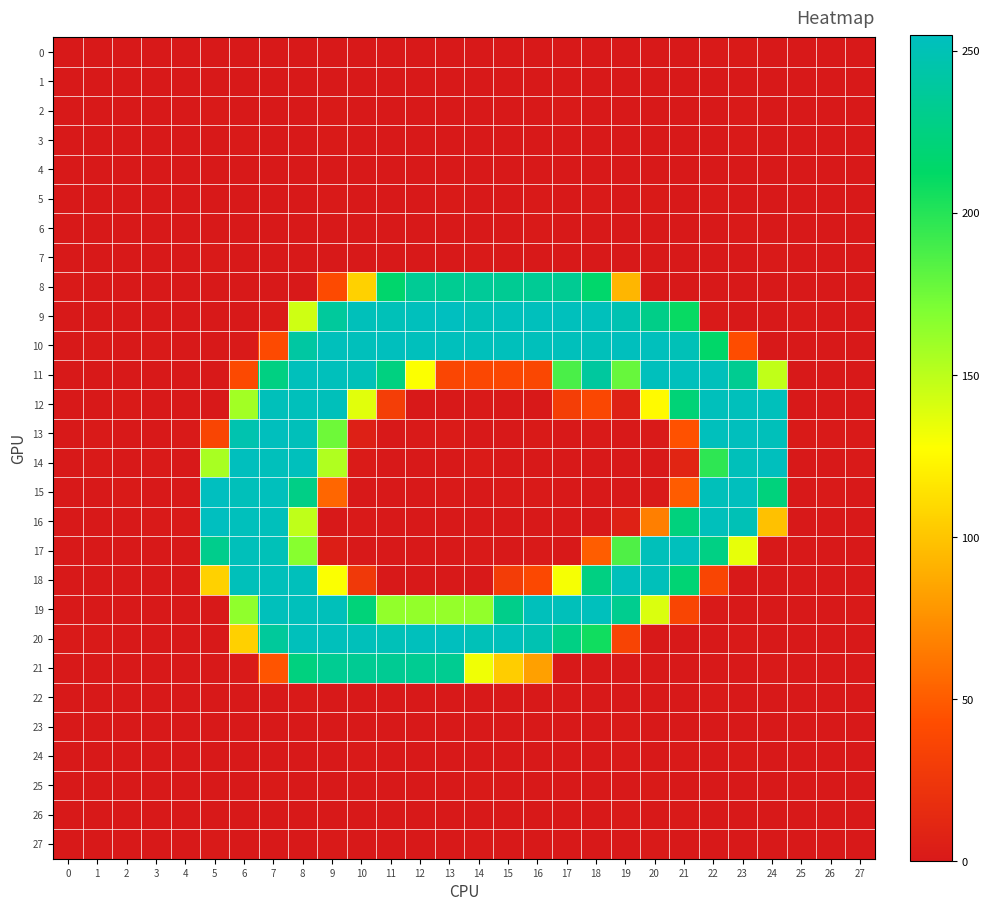

What is the minimum value shown in the chart?

-1.9